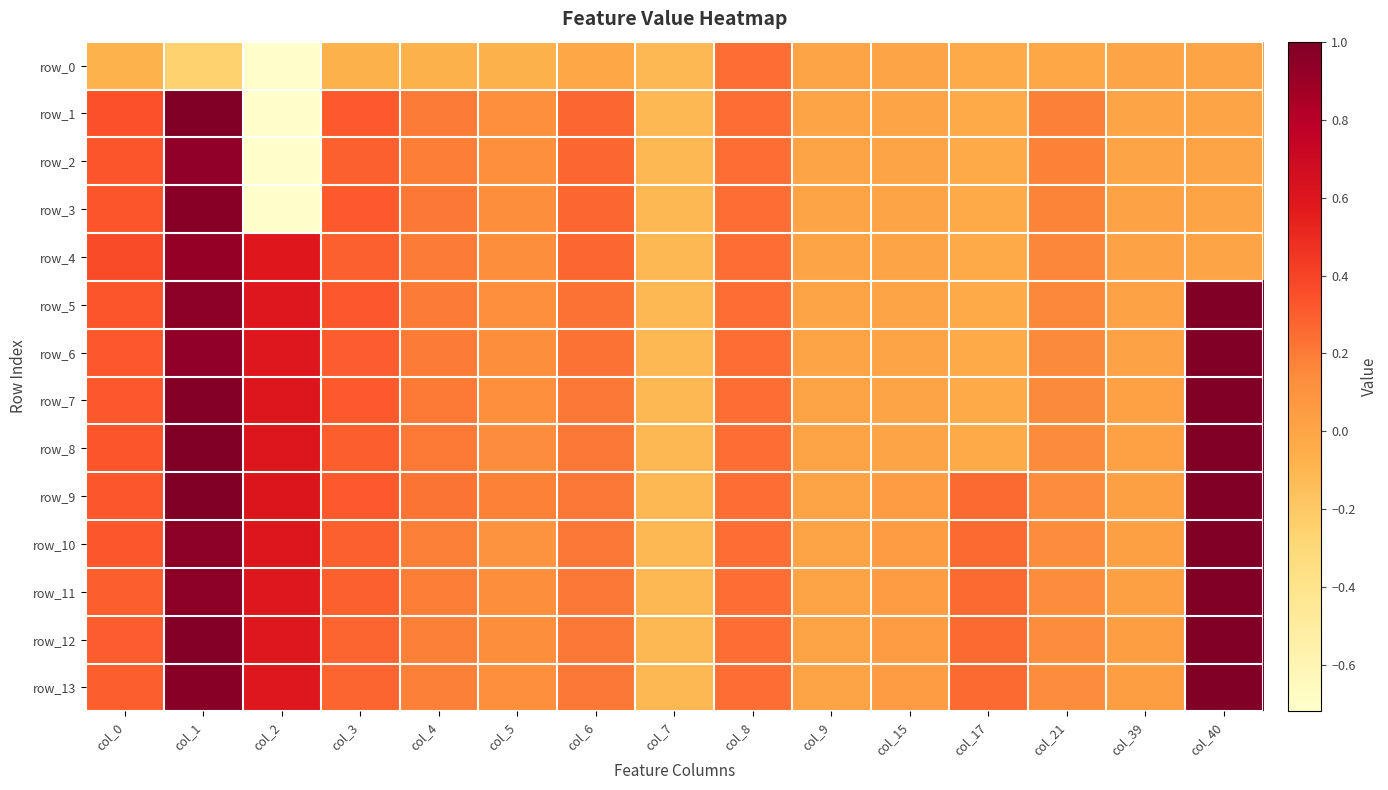

The value of row_5 at col_39 is 0.0. True or false?

True